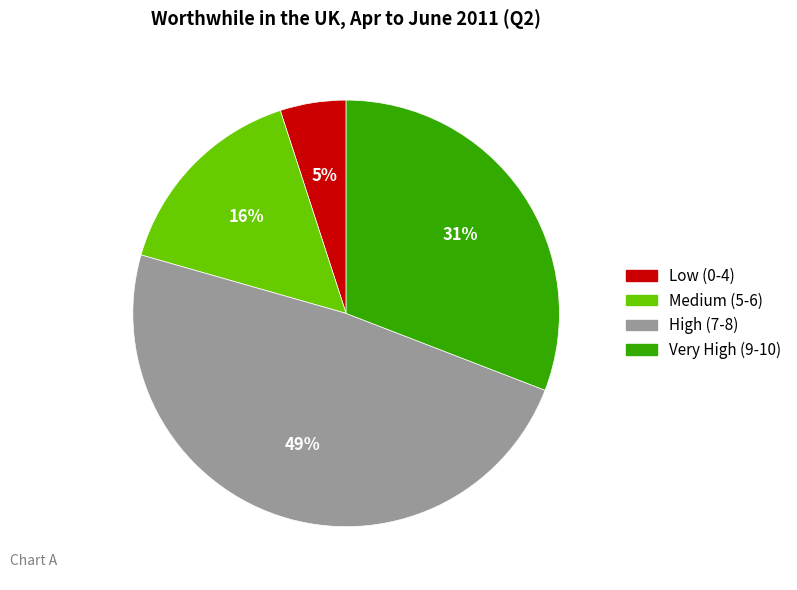

Which slice is the smallest?

Low (0-4)